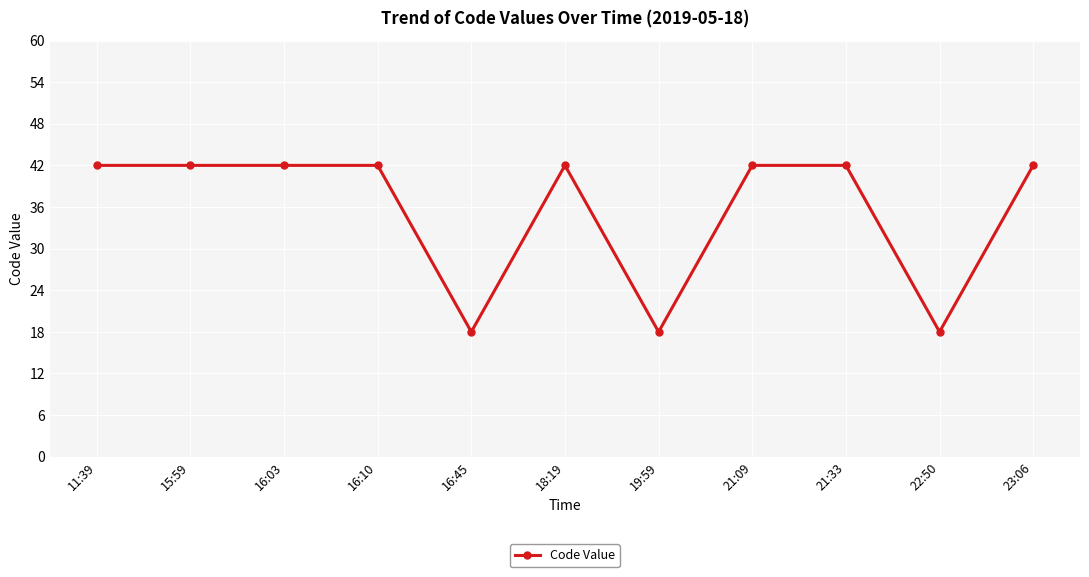

What is the change in value from 16:10 to 16:45?

-24